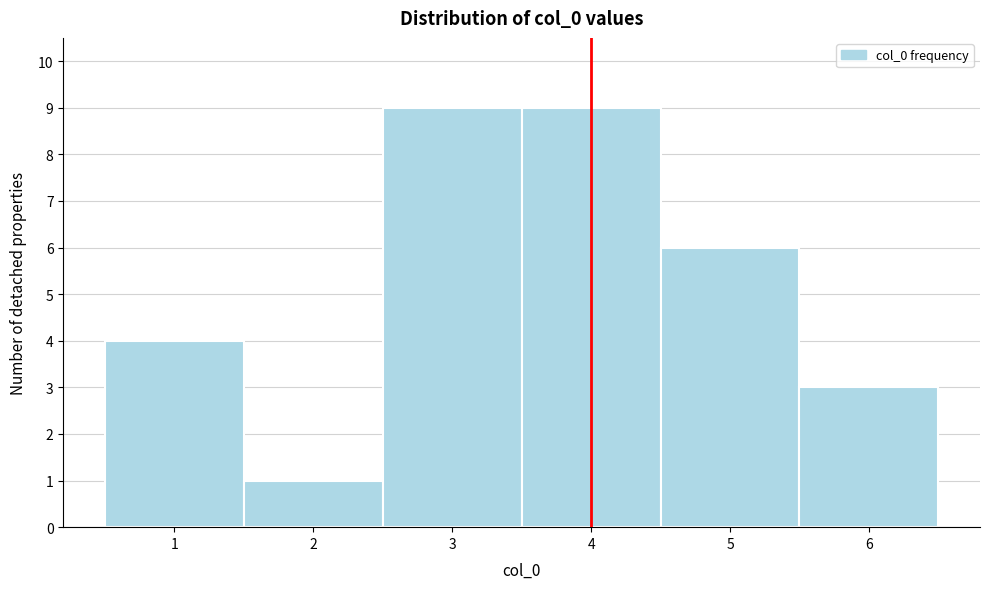

Reading left to right, transcribe this chart: for each bar, give the range it covers on the x-axis and its height. The values are not printed on the chart, so give them approximately, as read against the axis.

0.5 to 1.5: 4
1.5 to 2.5: 1
2.5 to 3.5: 9
3.5 to 4.5: 9
4.5 to 5.5: 6
5.5 to 6.5: 3